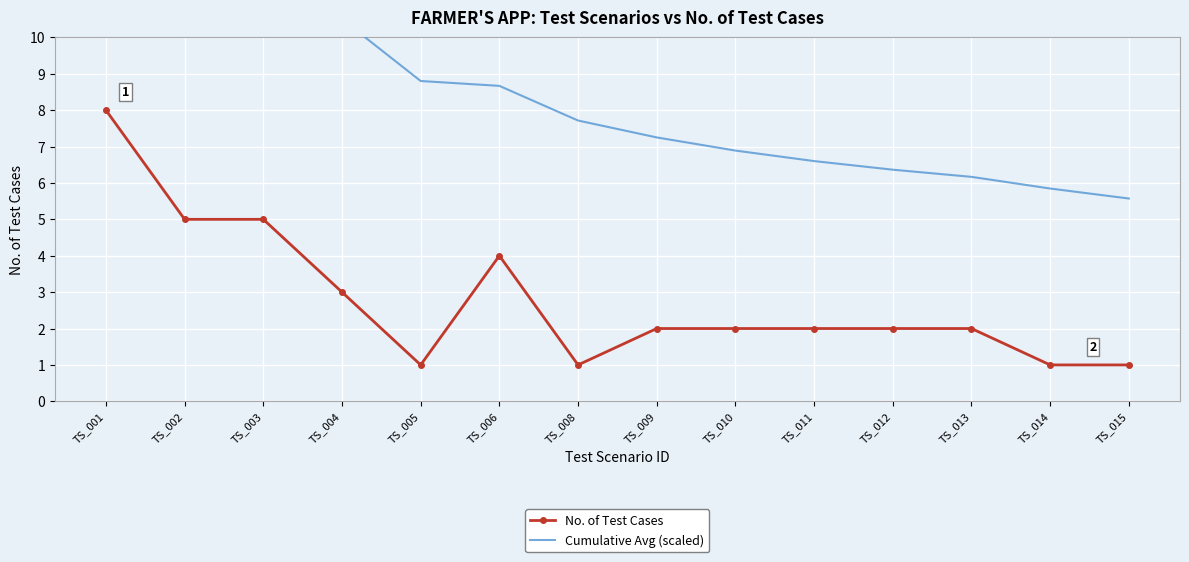

Rank the categories by Cumulative Avg (scaled) value from highest to lowest.

TS_001, TS_002, TS_003, TS_004, TS_005, TS_006, TS_008, TS_009, TS_010, TS_011, TS_012, TS_013, TS_014, TS_015